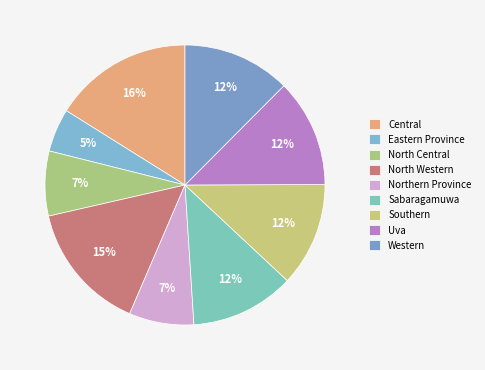

The Northern Province slice represents 7% of the pie. True or false?

True